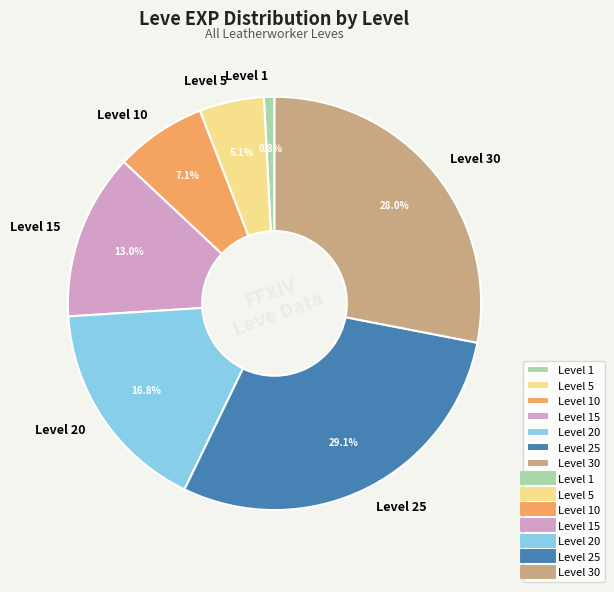

Is there a majority slice in this chart?

No